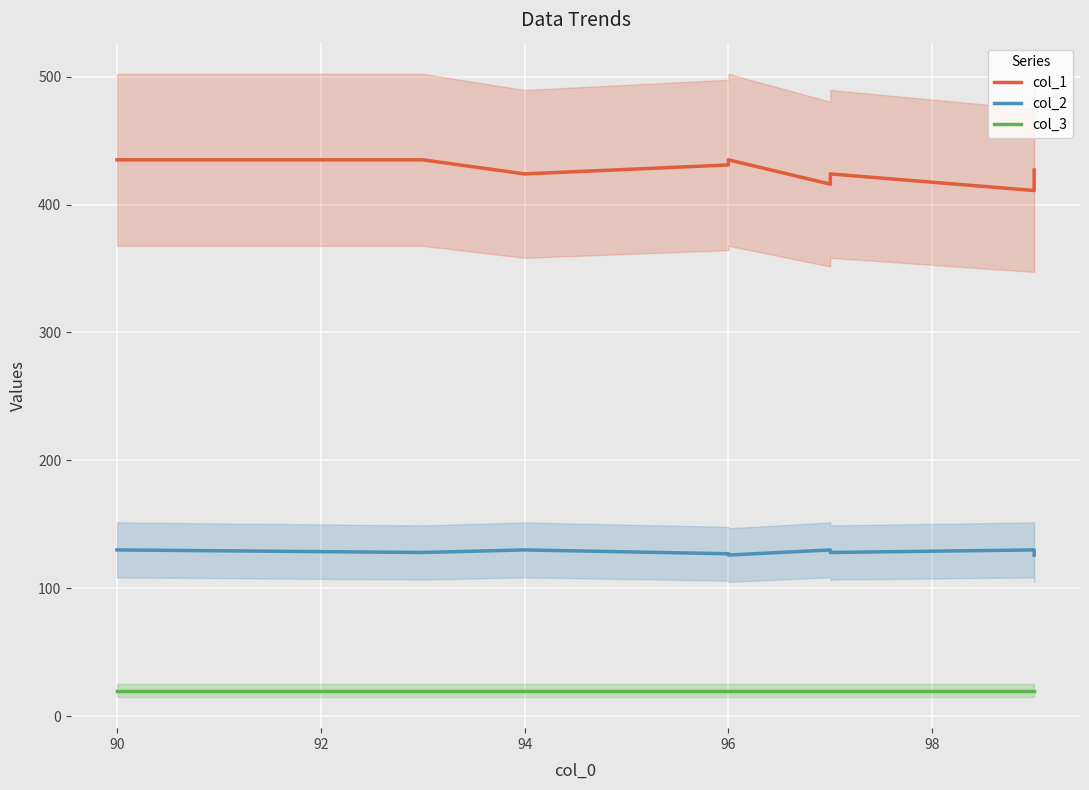

In col_1, how many points are higher than both neighbors (excluding endpoints)?

2